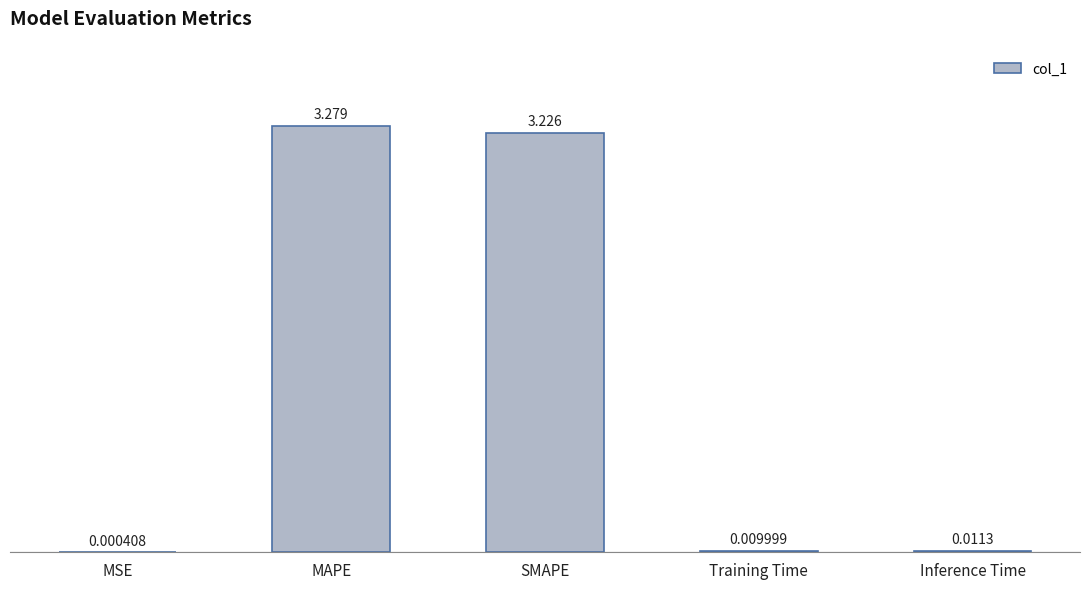

Where is the data nearest to the value 1?

Inference Time